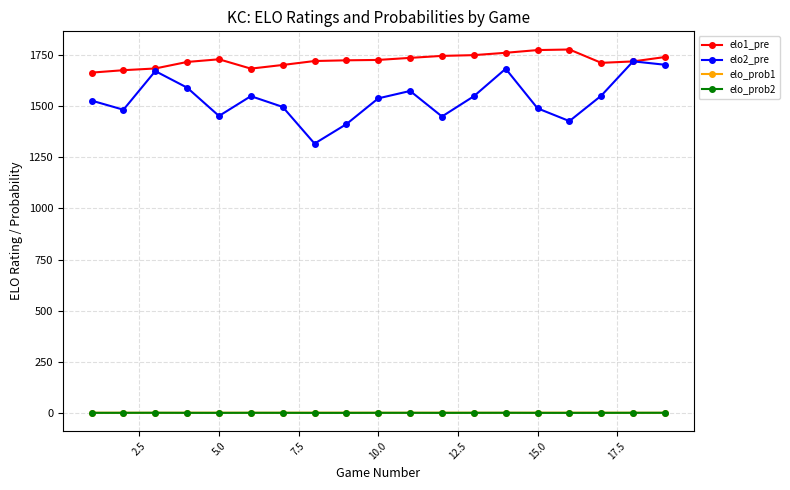

What is the maximum value shown in the chart?

1777.9